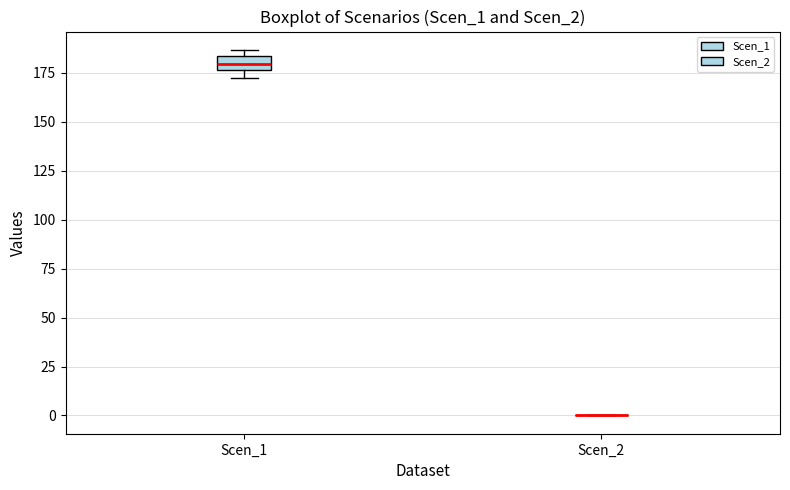

Where is the lower edge of the box for Scen_1 on the y-axis? The values are not printed on the chart, so give them approximately, as read against the axis.

175